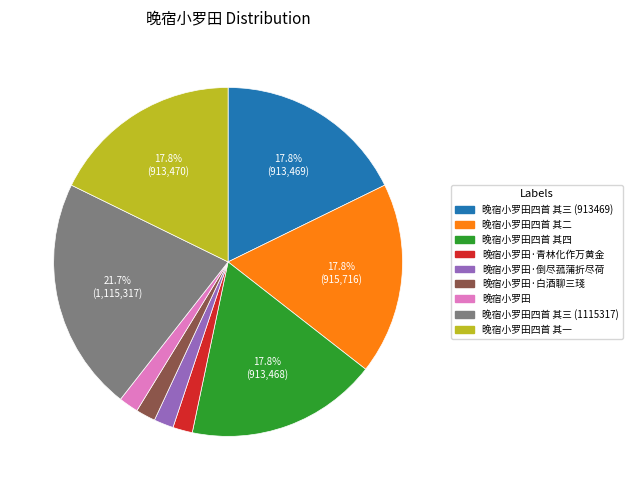

Is there any slice that represents more than half of the pie?

No